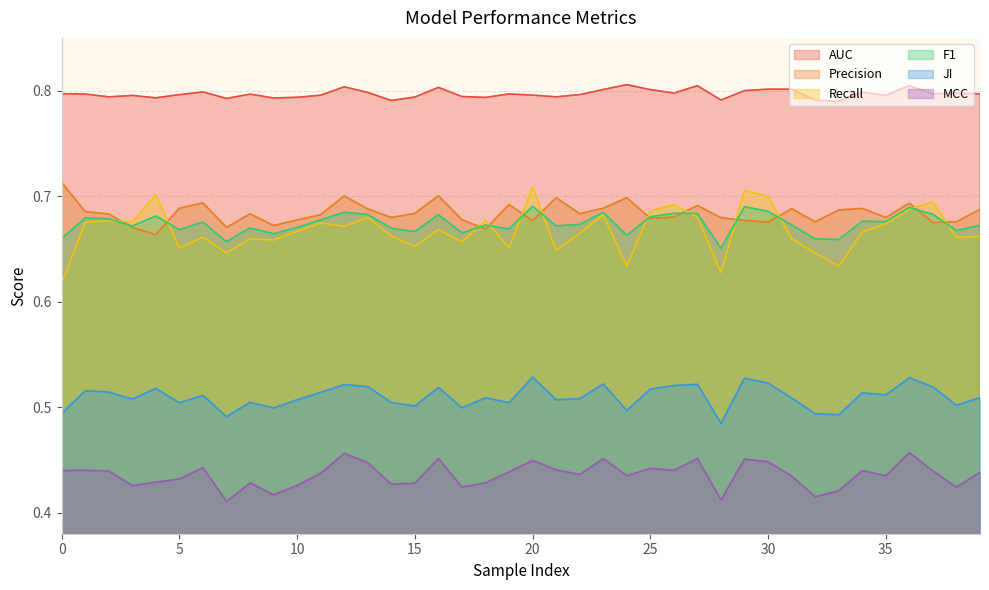

True or false: F1 has a value of 1.0 at 4.

False